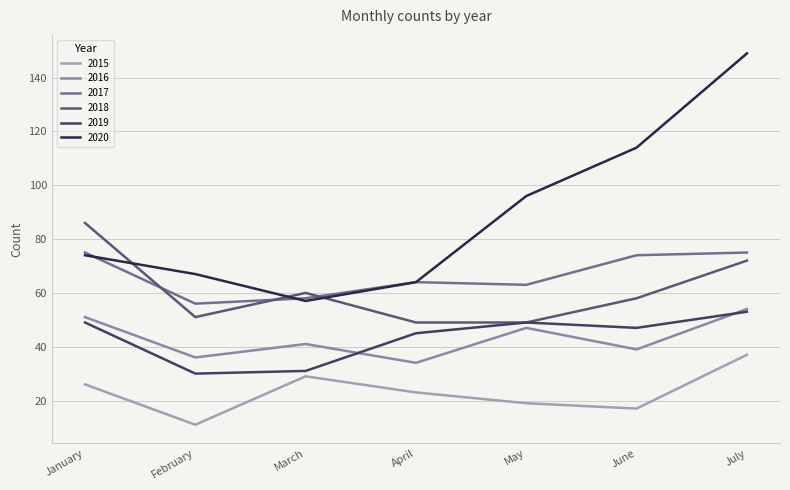

Which series has the largest range (max minus min)?

2020